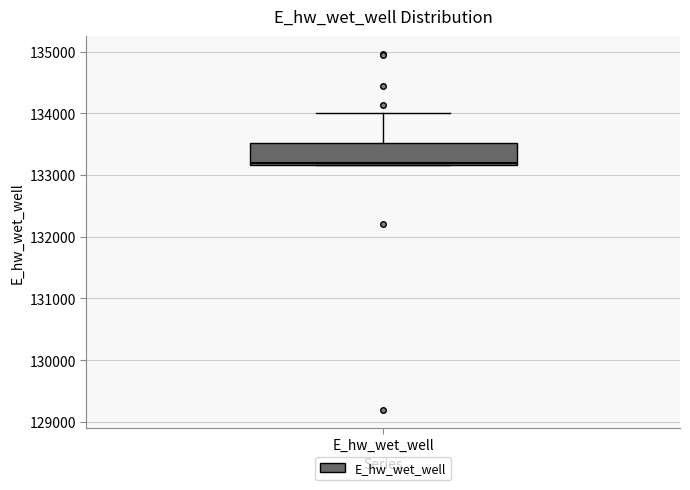

Where does the upper whisker of the box for E_hw_wet_well end on the y-axis? The values are not printed on the chart, so give them approximately, as read against the axis.

134000